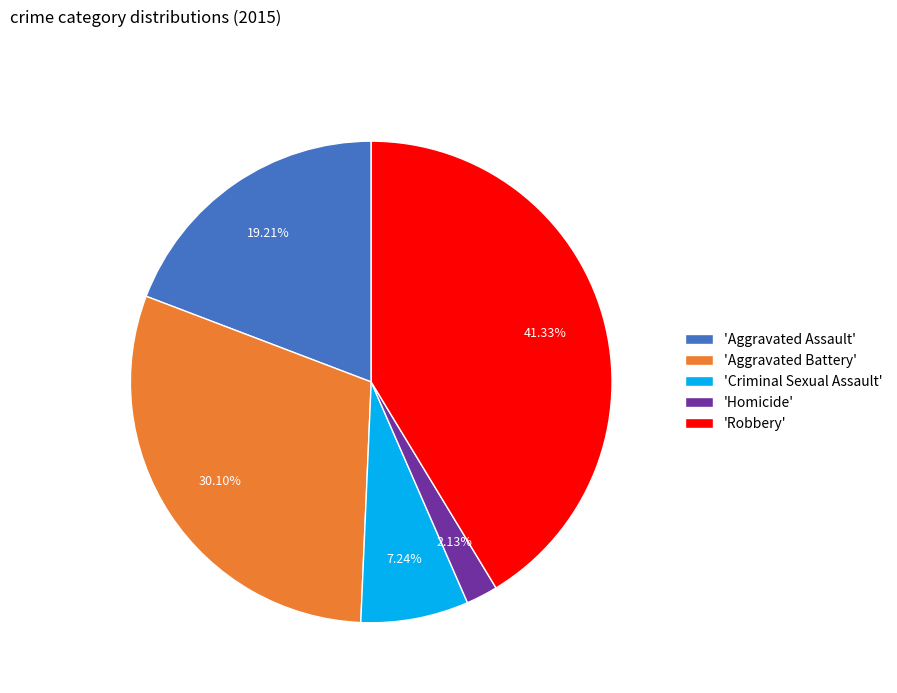

Between 'Aggravated Battery' and 'Criminal Sexual Assault', which is larger?

'Aggravated Battery'